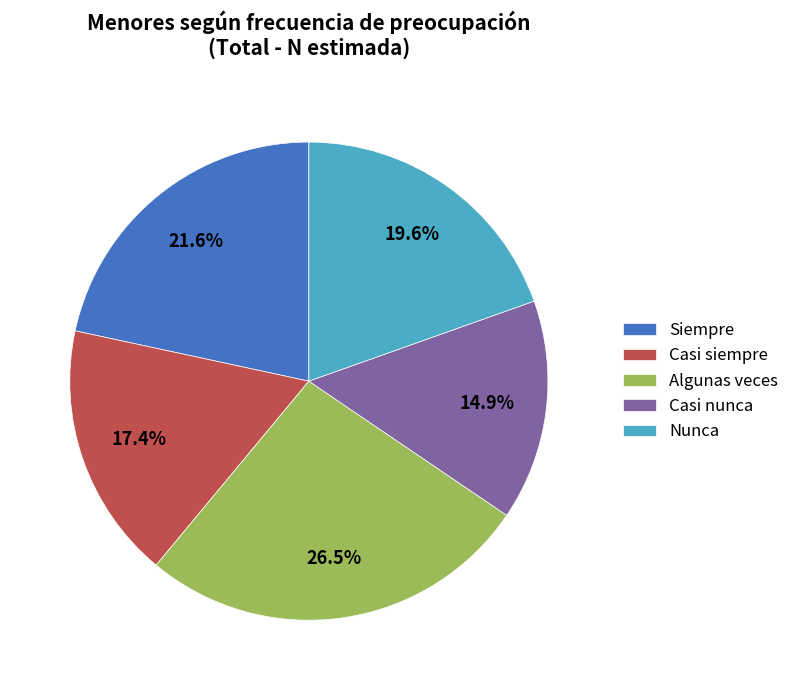

Do Casi siempre and Nunca together represent more than half of the pie?

No